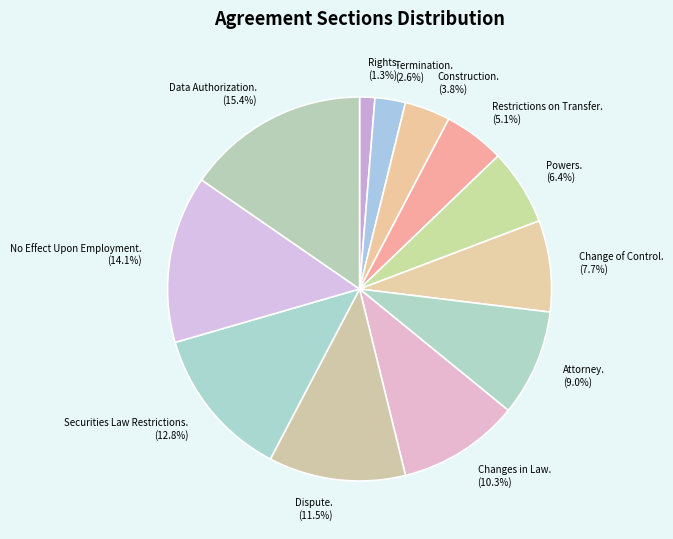

The Data Authorization. slice represents 15% of the pie. True or false?

True